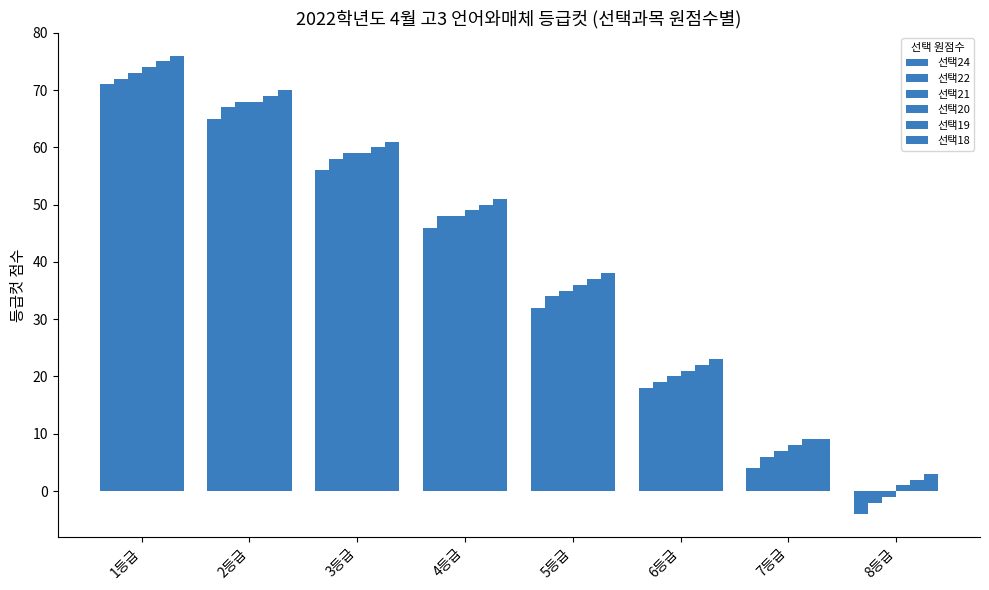

Which series has the widest spread of values?

선택24